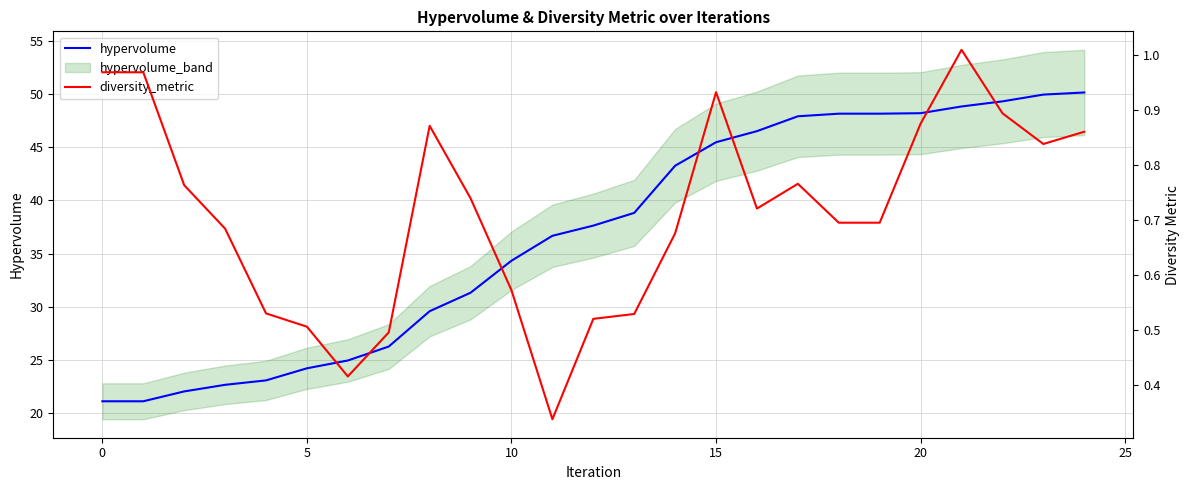

What value does the hypervolume series have at 18?

48.1